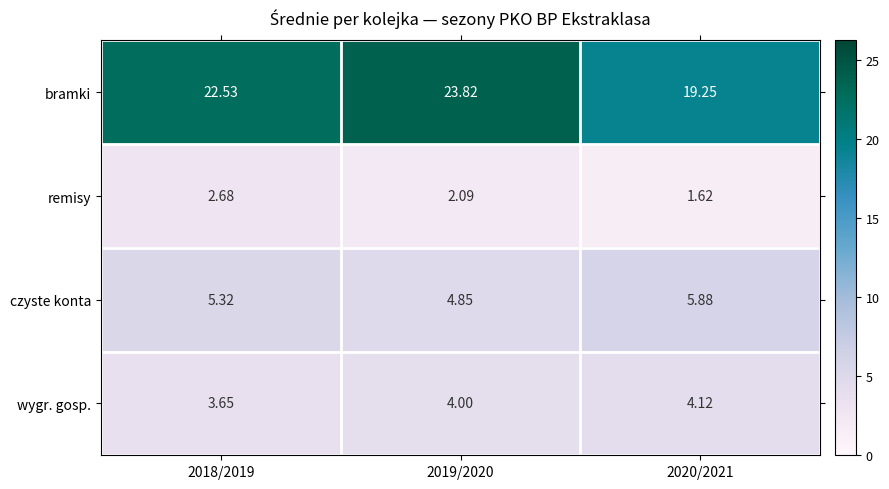

How many series are shown in this chart?

4